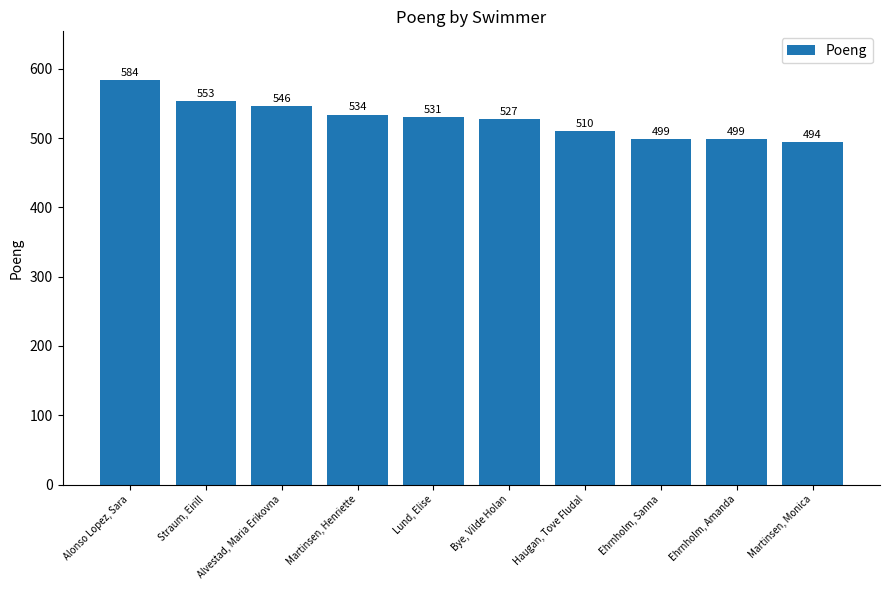

What is the label of the 4th bar from the right?

Haugan, Tove Fludal